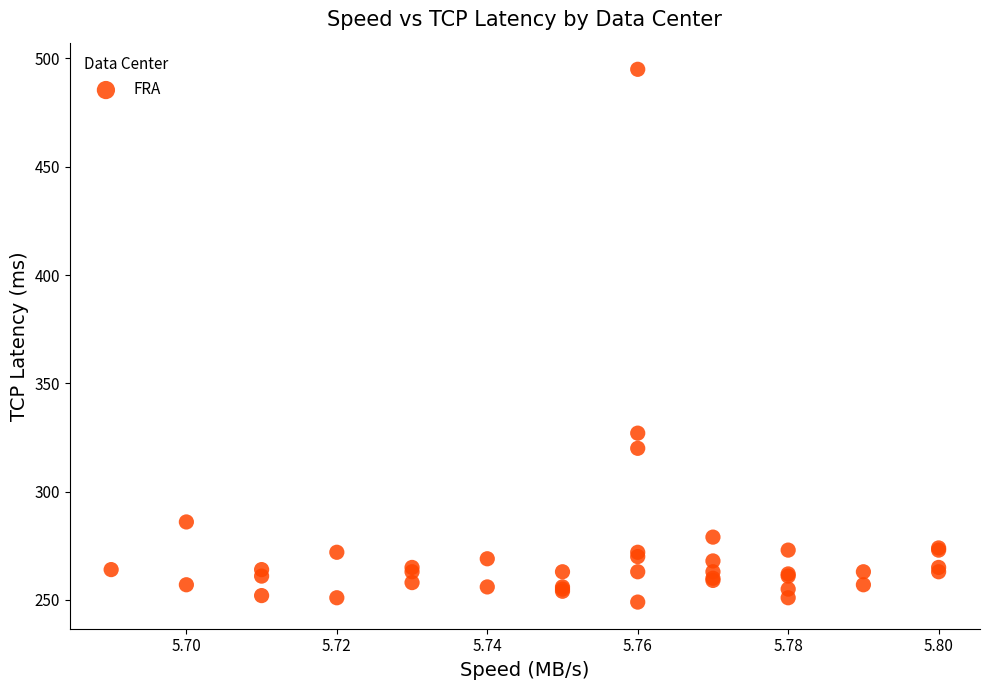

What Y value in the scatter plot is closest to 372?

327